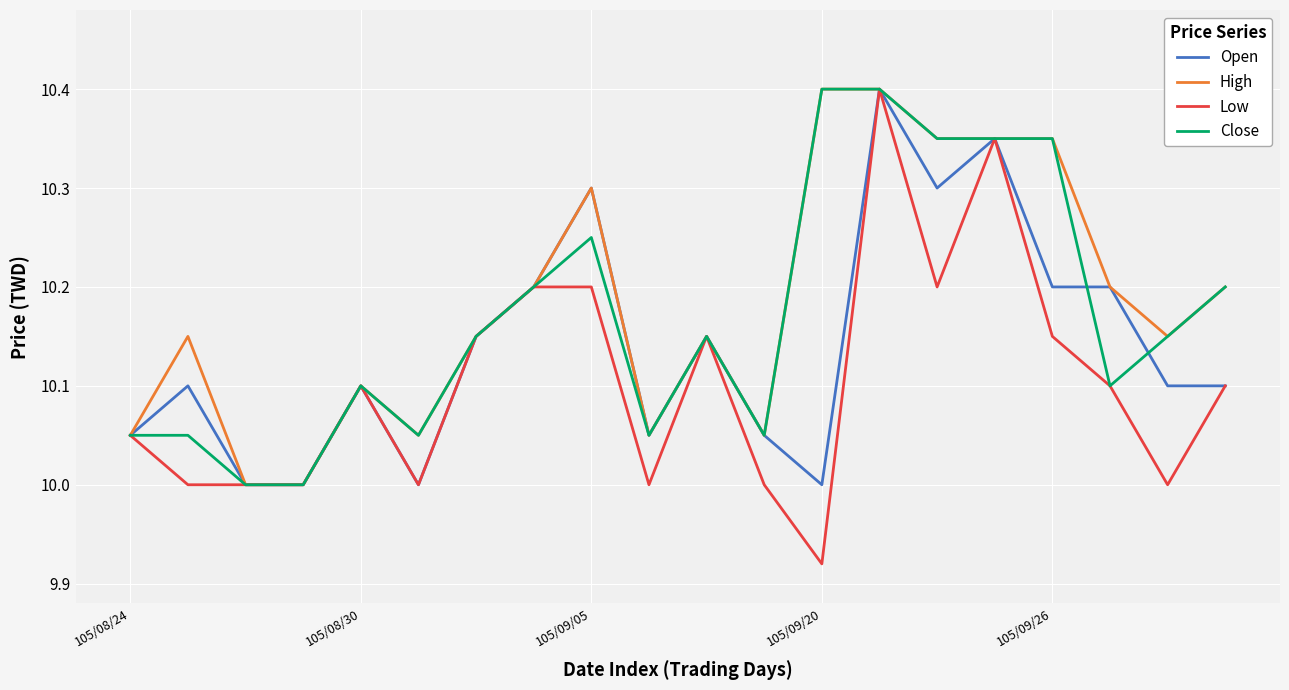

Which series has the largest range (max minus min)?

Low